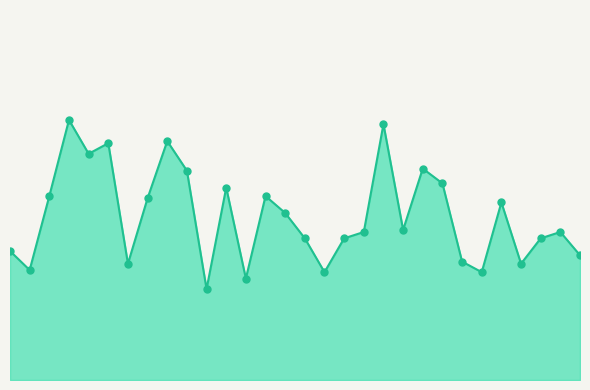

Does the chart have visible grid lines?

No